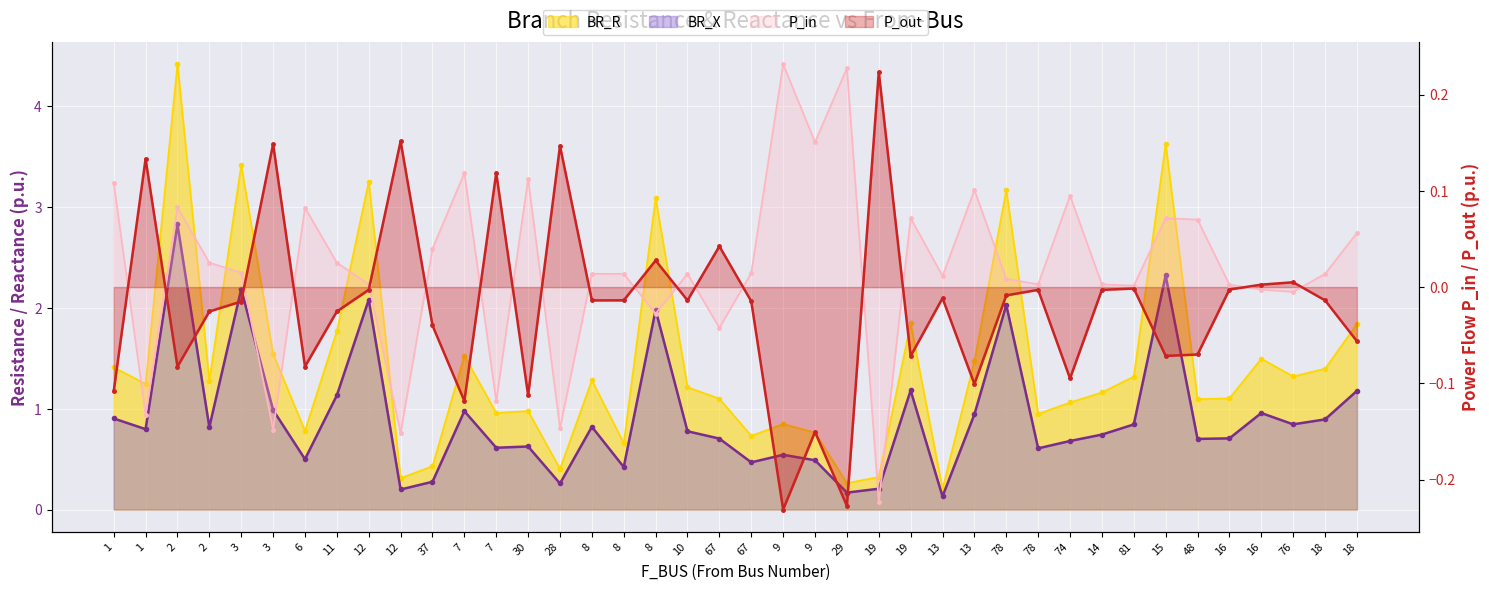

Which series has the largest total across all categories?

BR_R